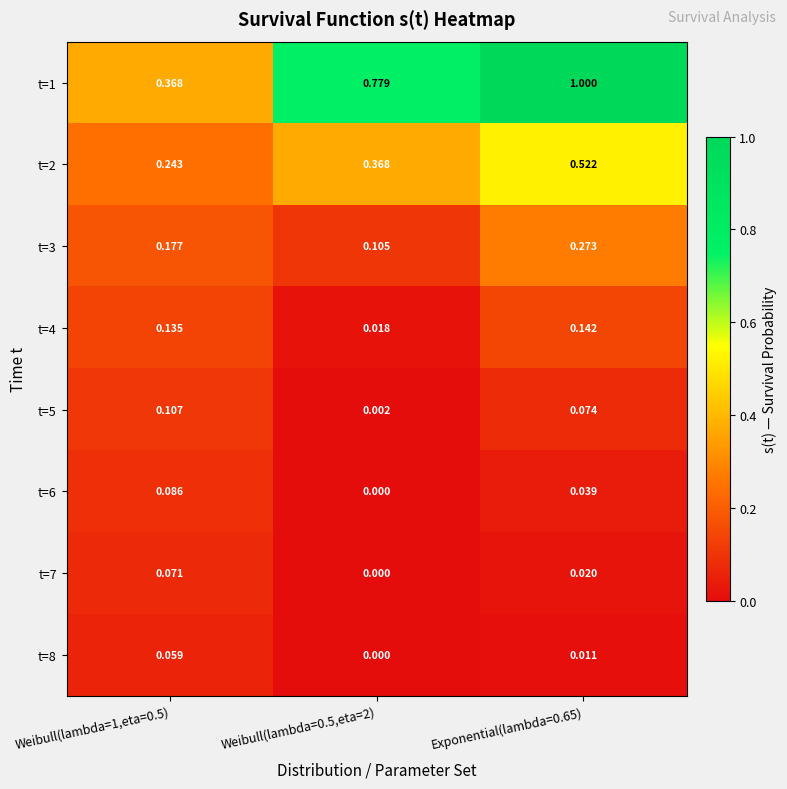

Is the value of t=7 at Exponential(lambda=0.65) greater than the value of t=1 at Weibull(lambda=1,eta=0.5)?

No